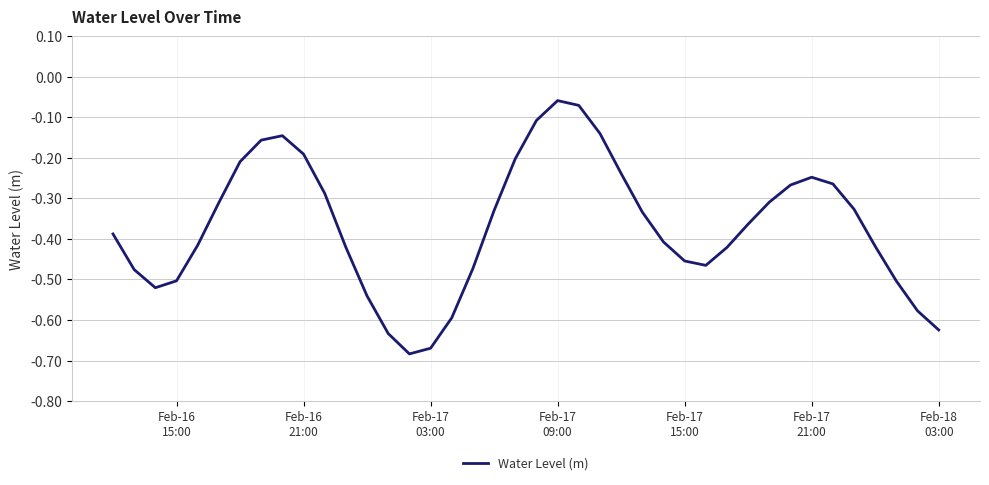

What is the difference between the maximum and minimum values?

0.6